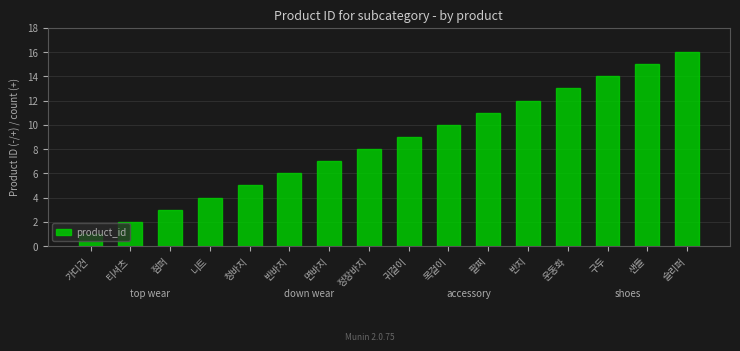

What is the difference between the values at 반지 and 슬리퍼?

4